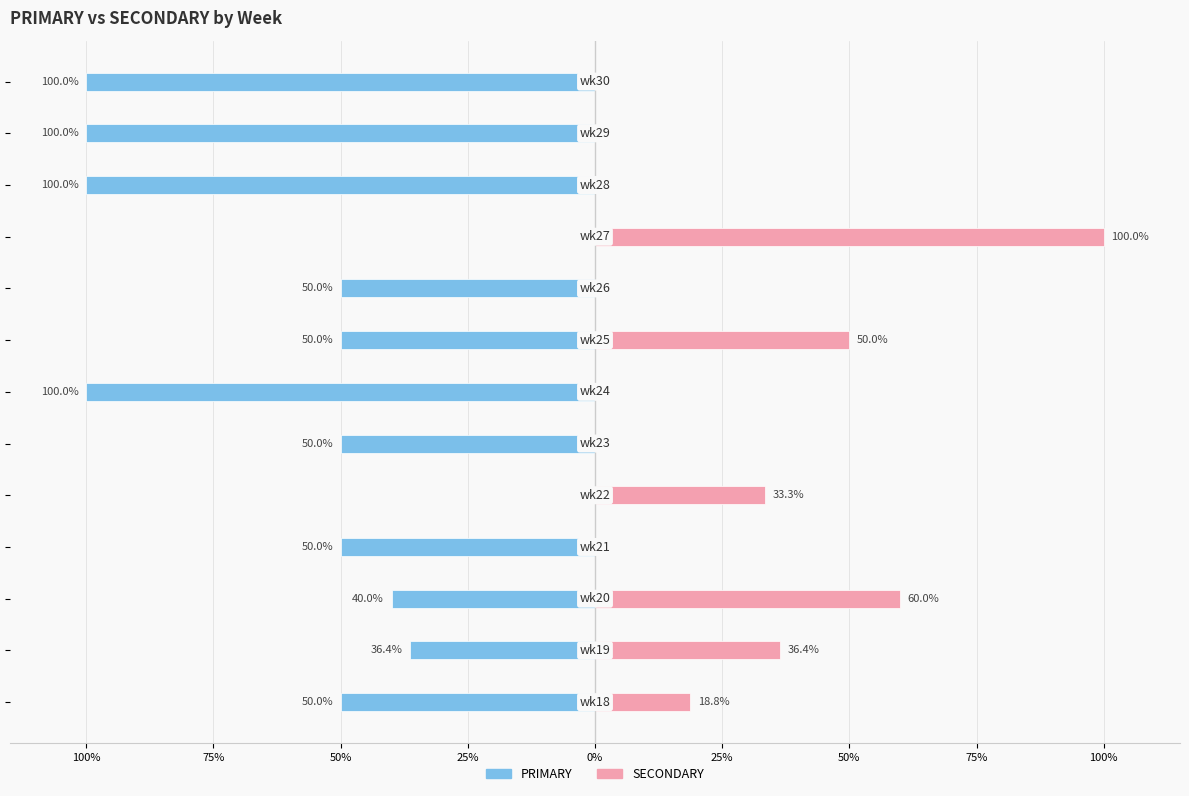

Which series has the widest spread of values?

PRIMARY